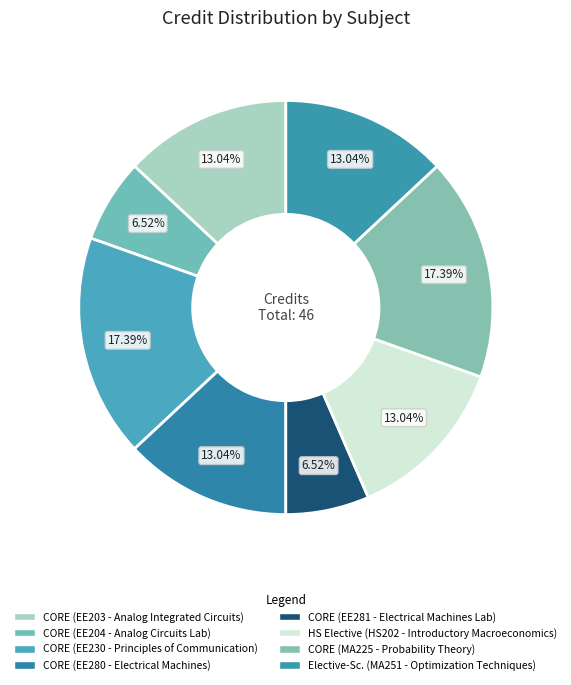

How many slices are in this pie chart?

8